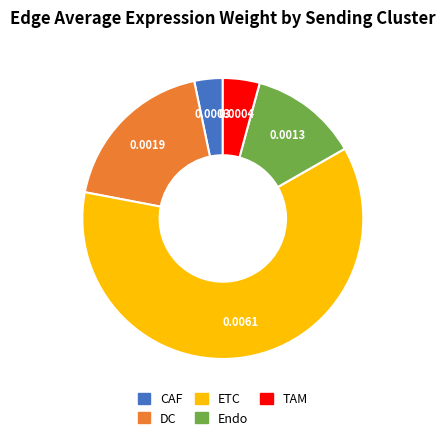

How many segments does this pie chart have?

5